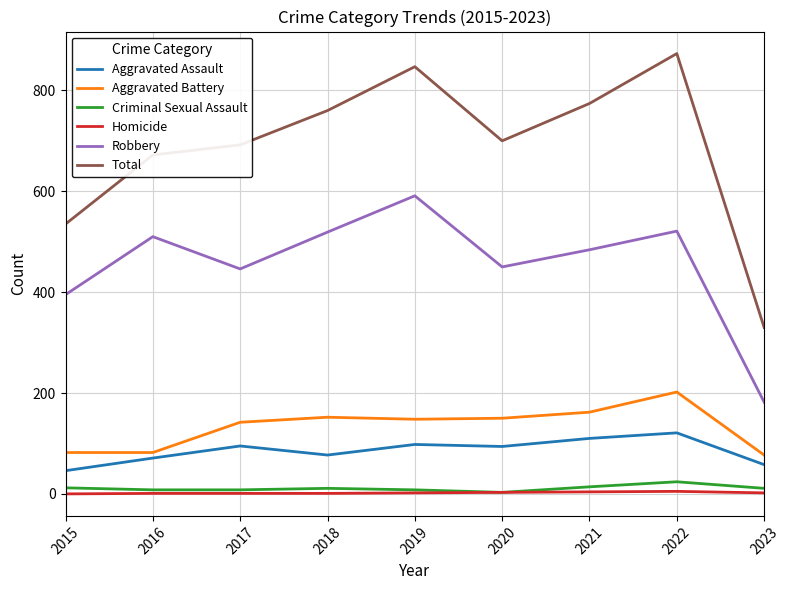

Which series changed the most between 2015 and 2018?

Total